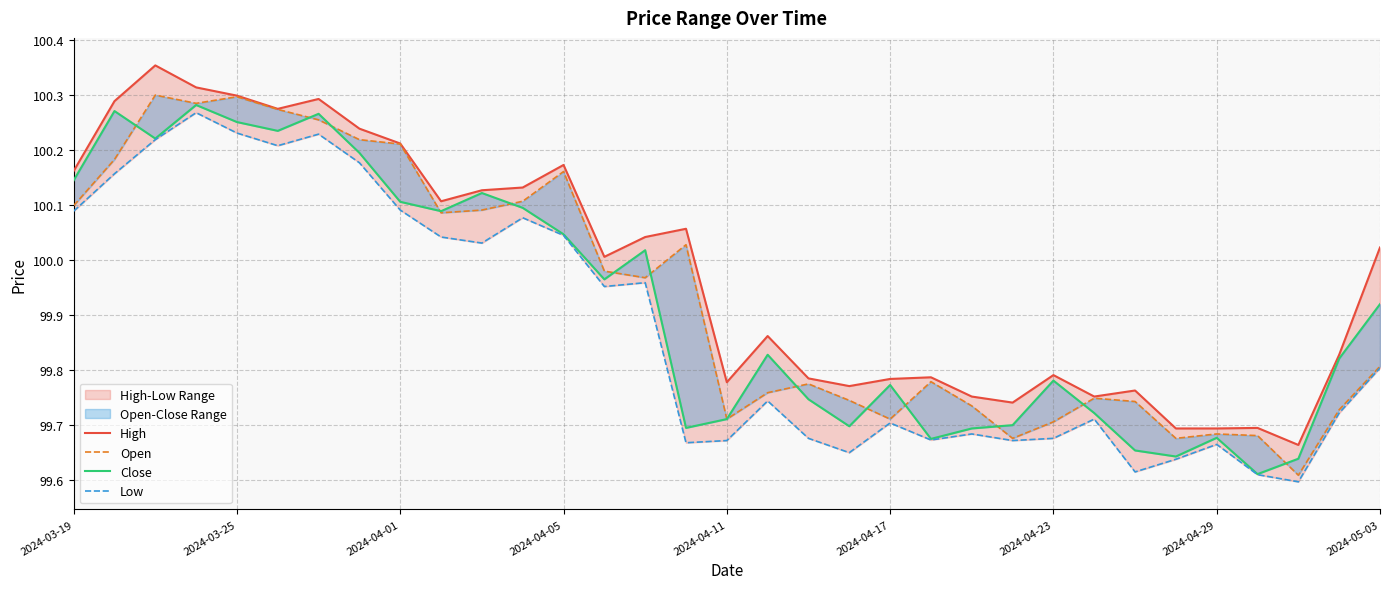

True or false: High and Close intersect in this chart.

False